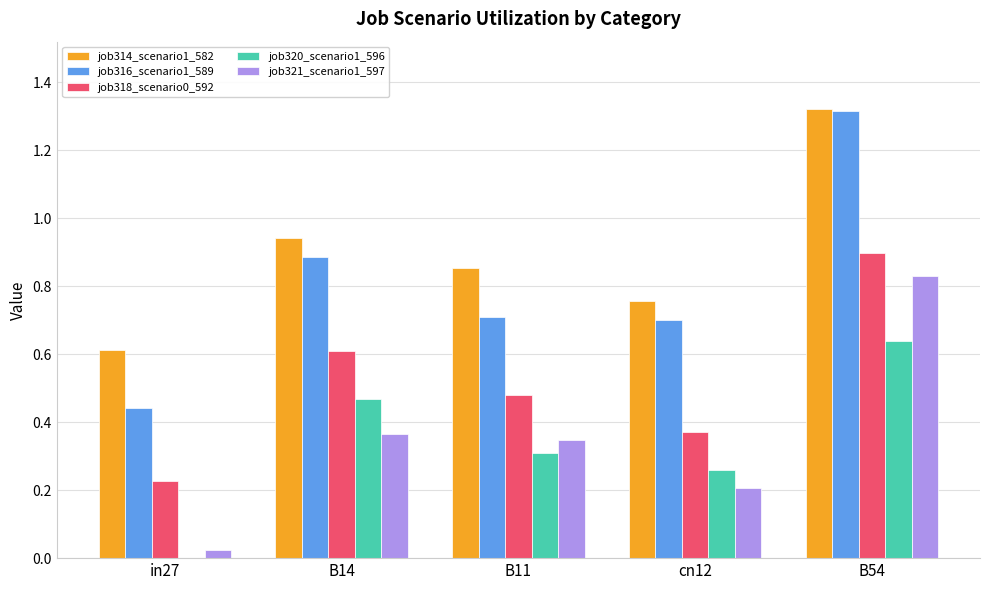

What is the sum of all job321_scenario1_597 values?

1.8